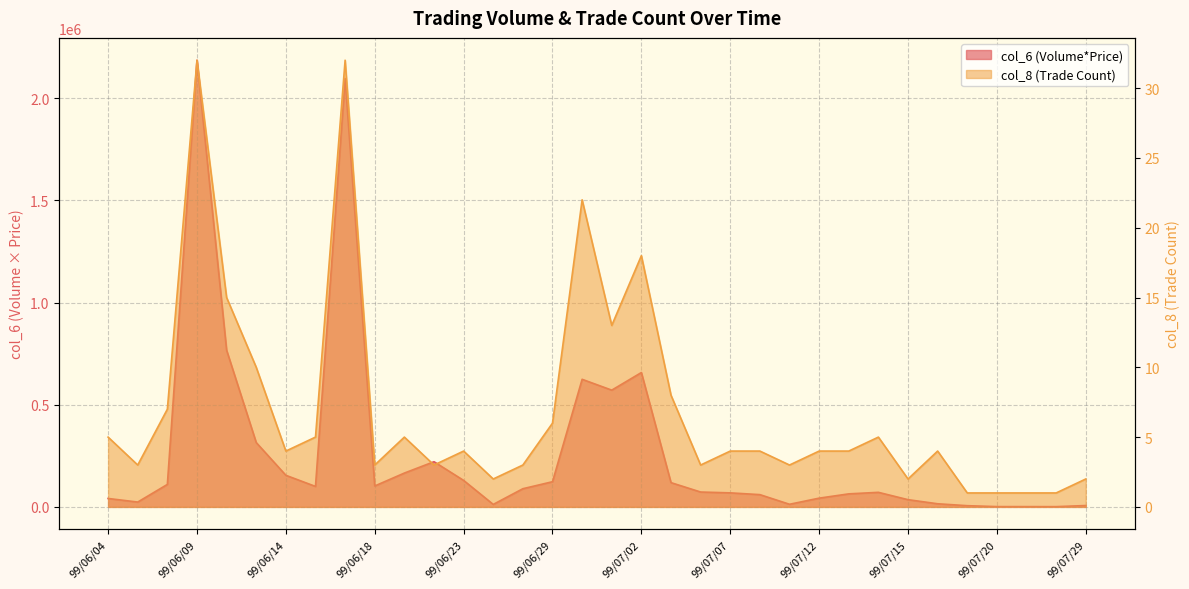

What is the difference between the second highest and minimum values in the col_8 series?

31